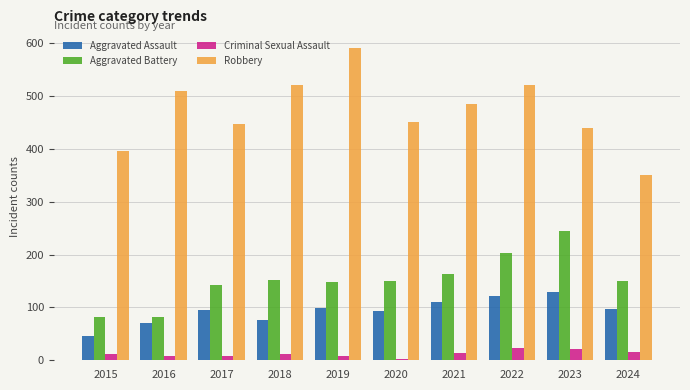

What is the difference between the second highest and minimum values in the Criminal Sexual Assault series?

19